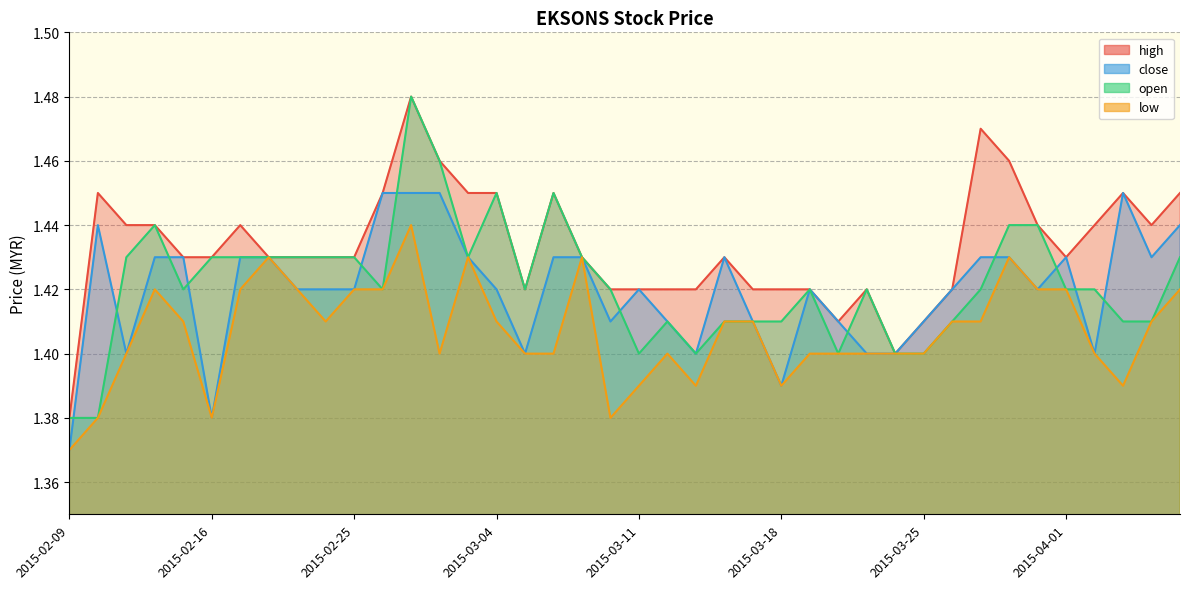

How many lines are shown in the chart?

4